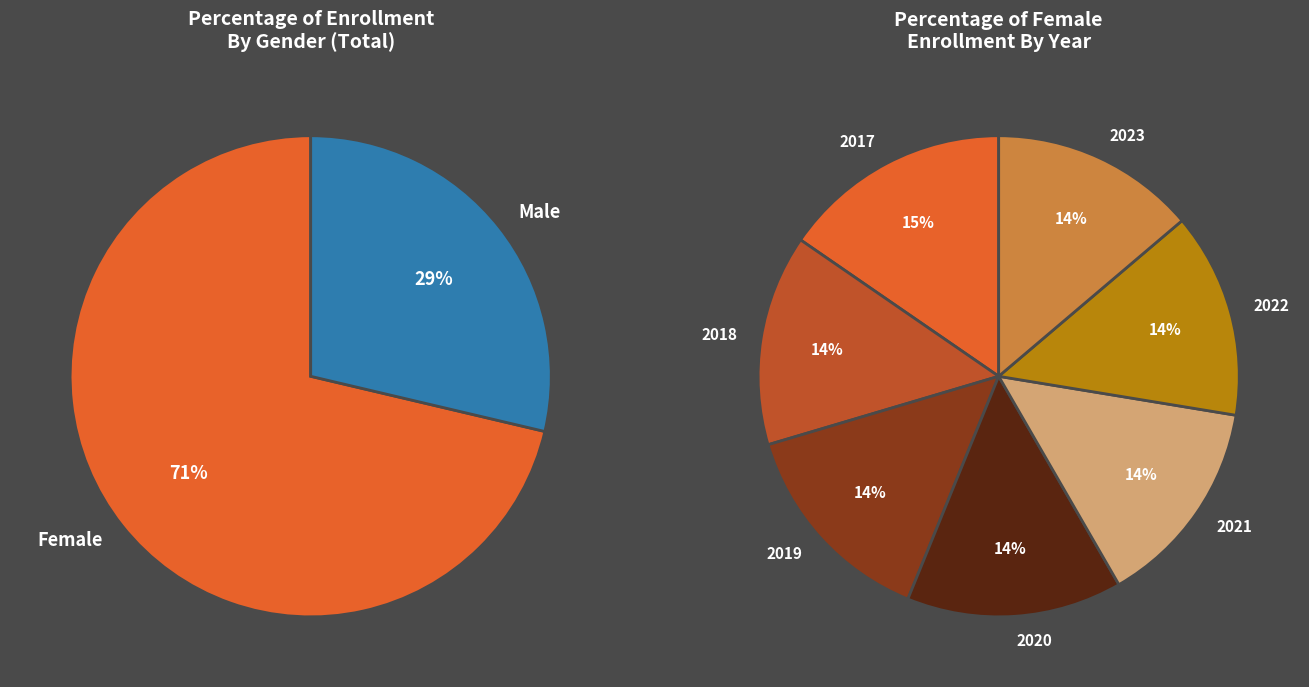

Rank the series by their average value, from highest to lowest.

FEMALE, MALE